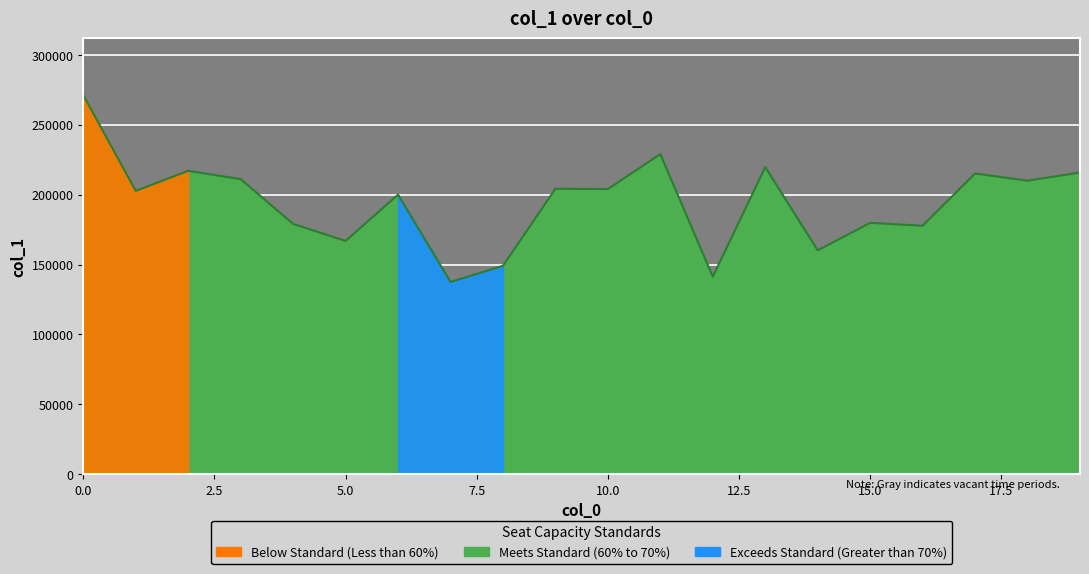

How many values are below 204027?

10